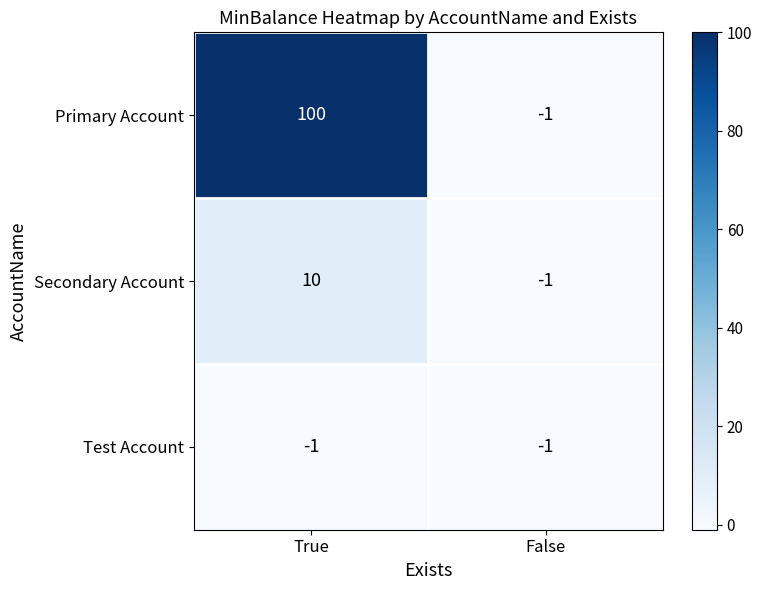

Reading right to left, what are all the values shown in this chart?

Primary Account: False=-1	True=100
Secondary Account: False=-1	True=10
Test Account: False=-1	True=-1